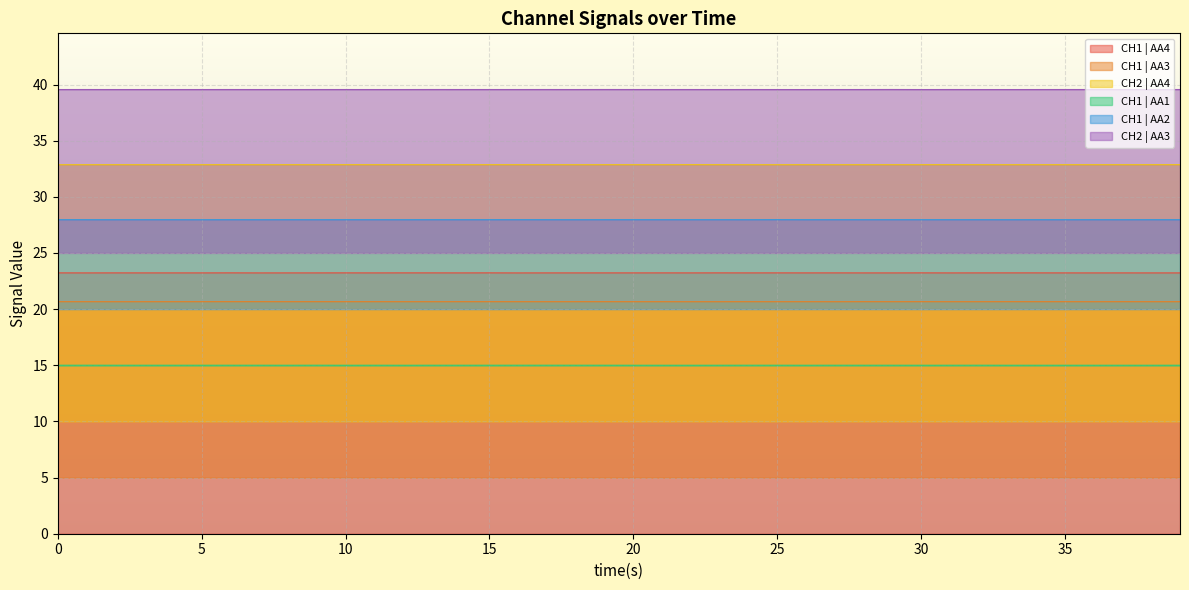

At 33, list the series in order from smallest to largest.

CH1 | AA1, CH1 | AA3, CH1 | AA4, CH1 | AA2, CH2 | AA4, CH2 | AA3